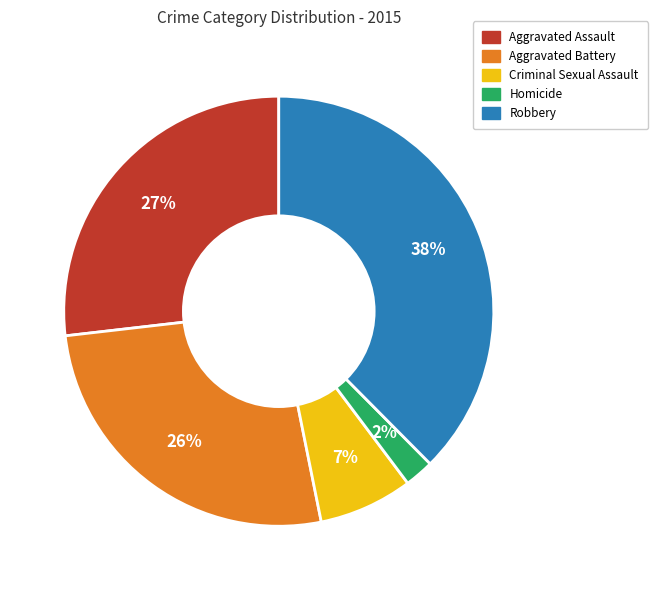

To the nearest percent, what portion does Homicide represent?

2%